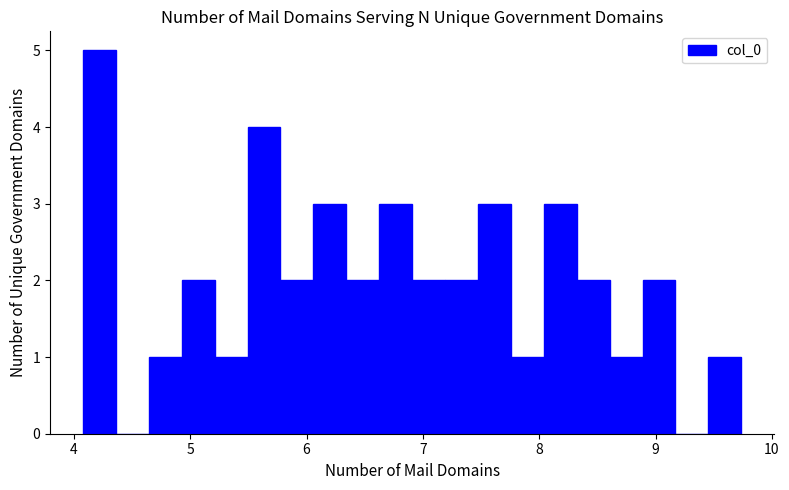

Around what value on the x-axis is the tallest bar? Give the approximate position of its centre, as read against the axis.

4.2